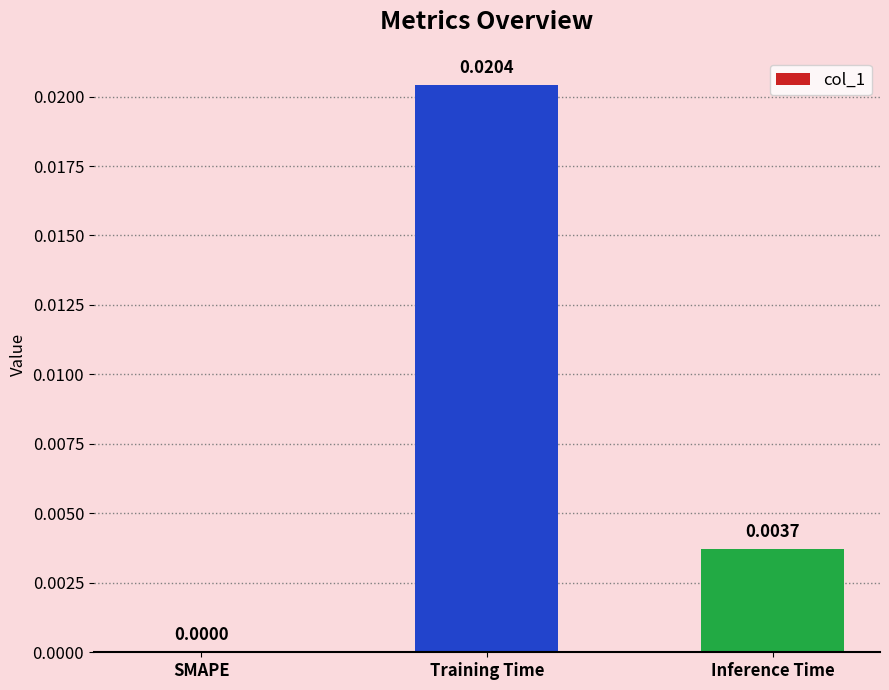

At which label is the value closest to 0?

SMAPE